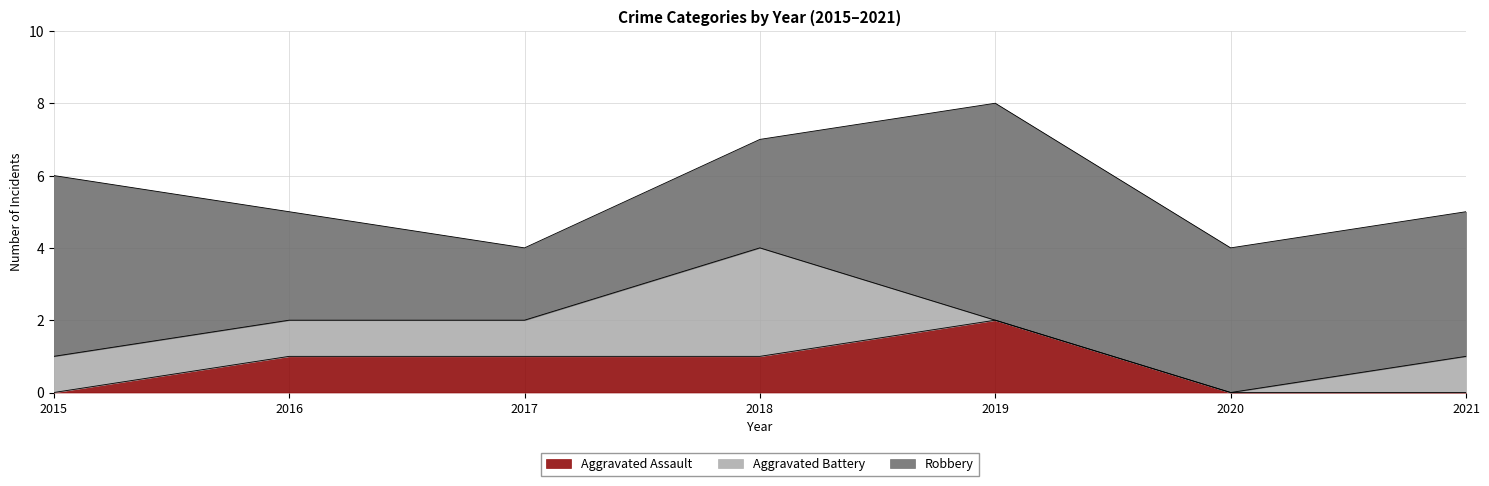

What is the difference between the maximum and minimum values in the Aggravated Assault series?

2